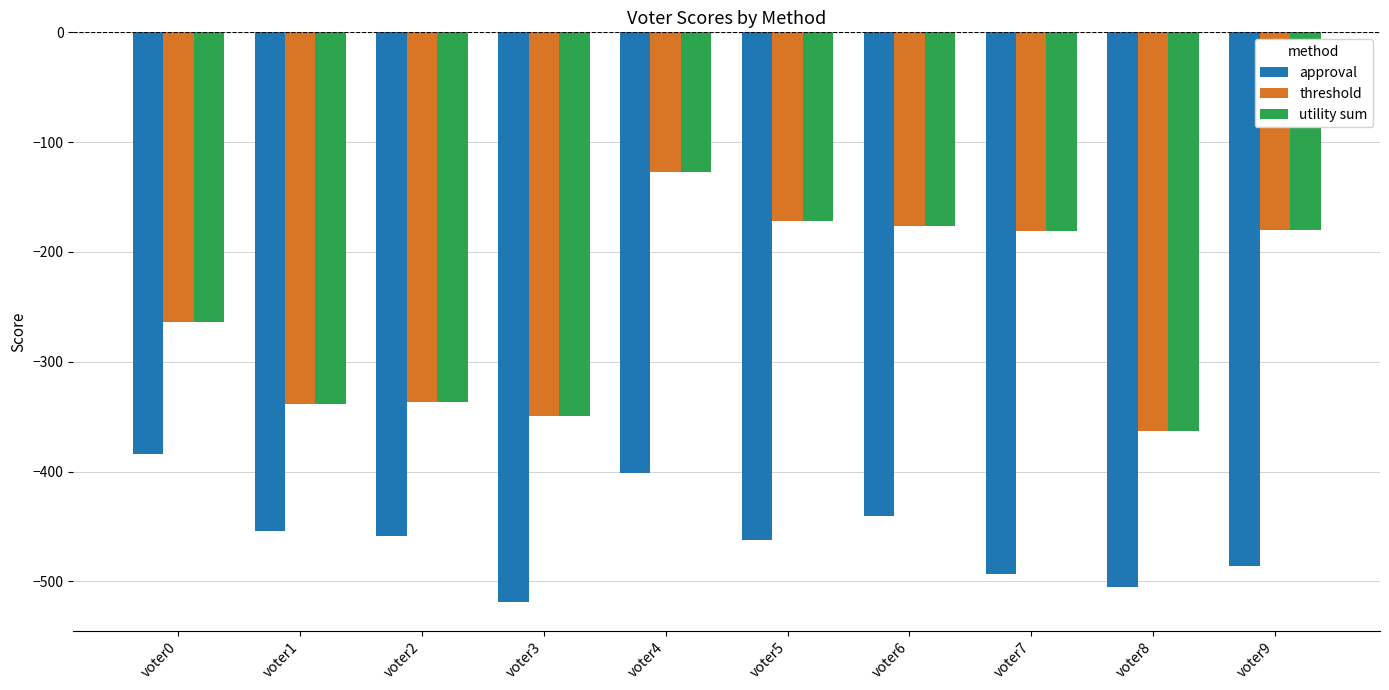

What is the spread (max minus min) of values at voter0?

120